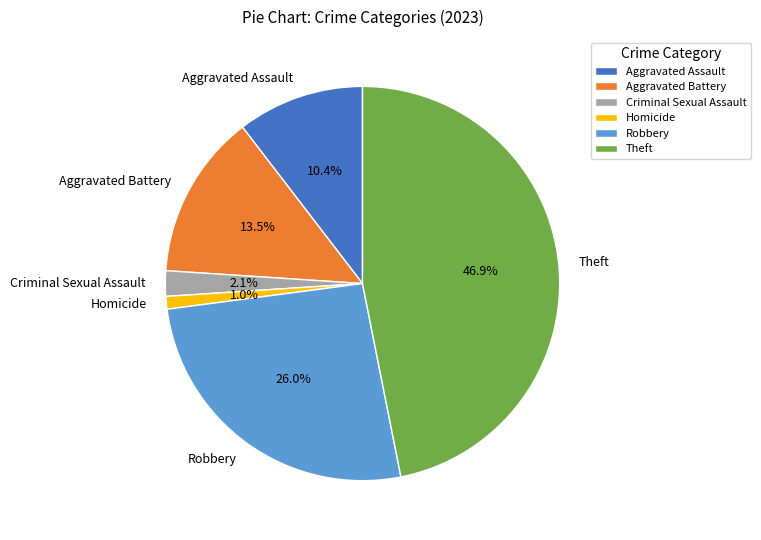

To the nearest percent, what is the combined percentage of Criminal Sexual Assault and Theft?

49%